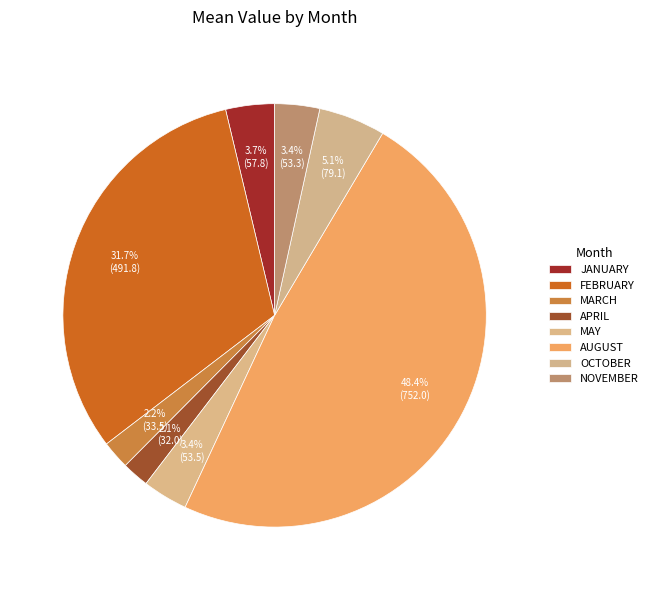

Is there a majority slice in this chart?

No